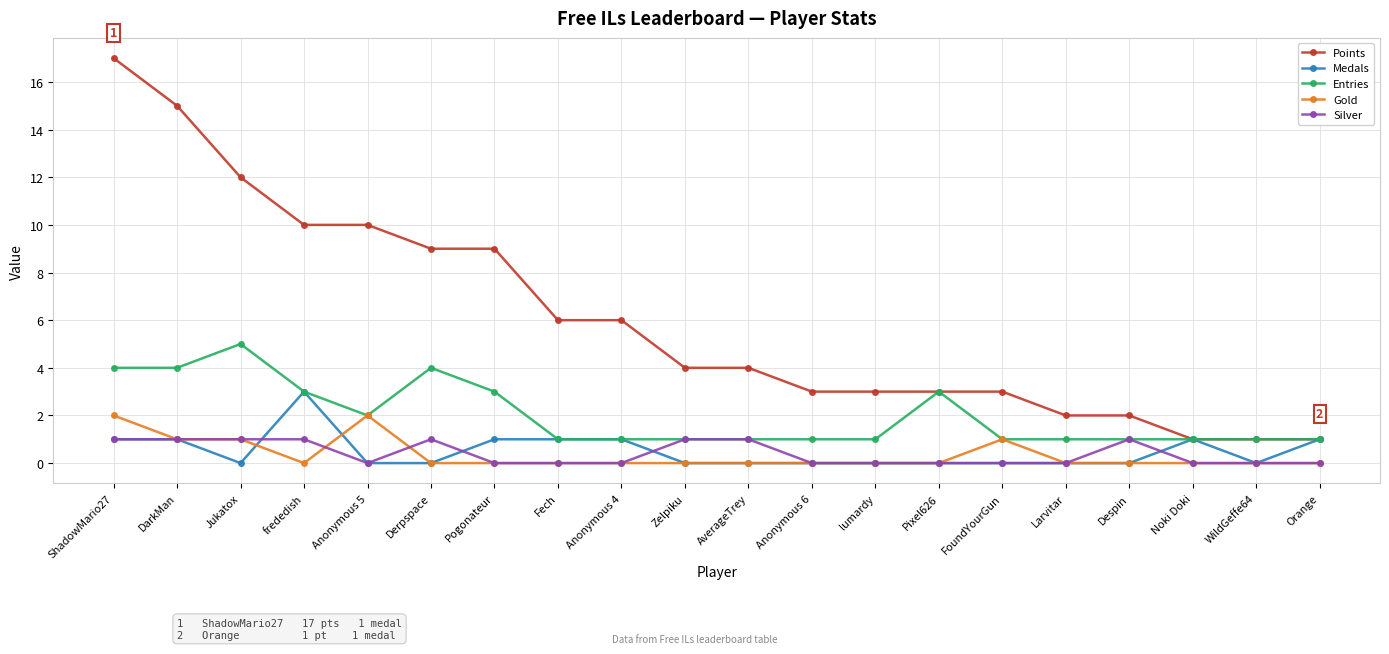

The value of Points at Zelpiku is 6. True or false?

False